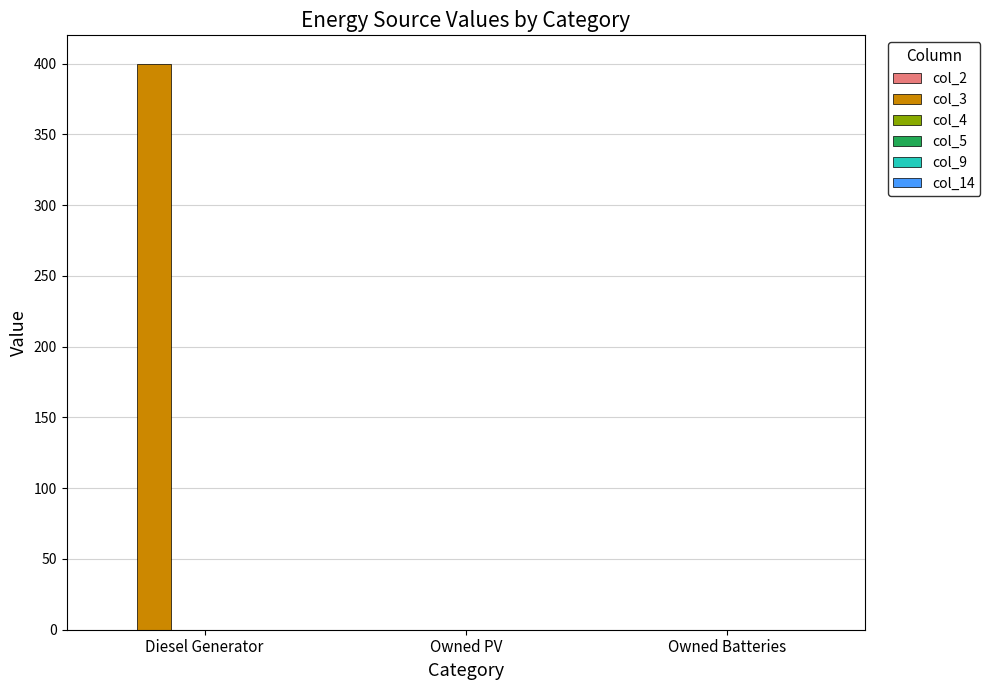

At which category does the chart reach its peak across all series?

Diesel Generator